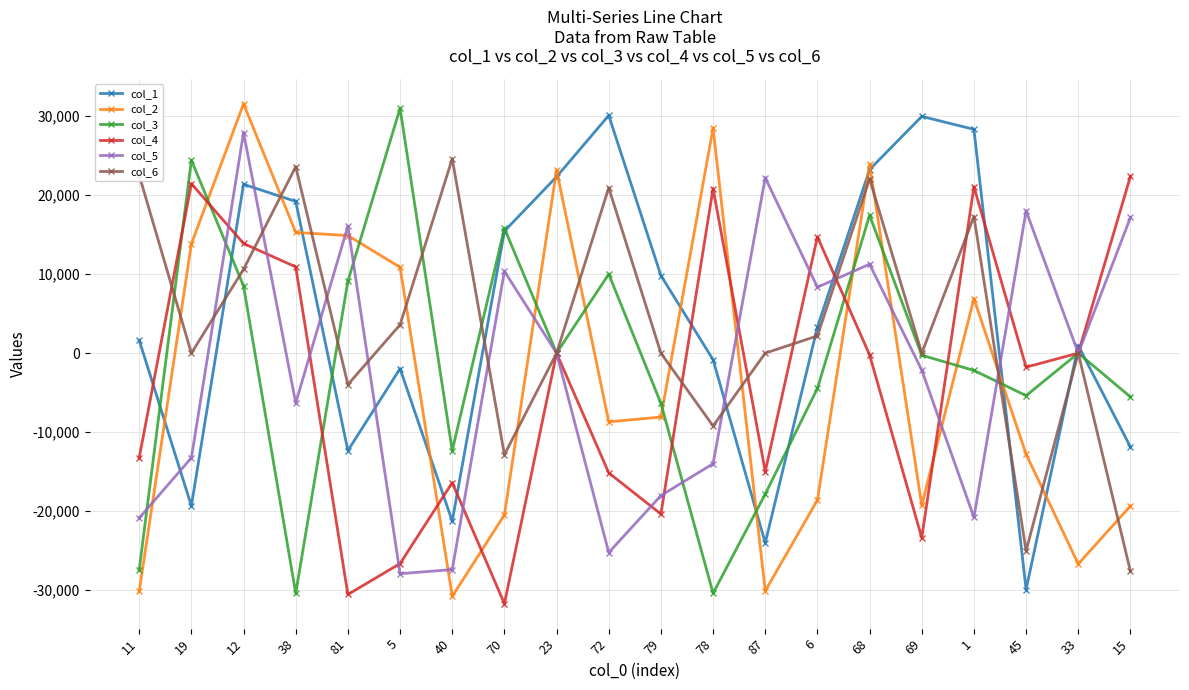

The value of col_5 at 6 is 8348. True or false?

True